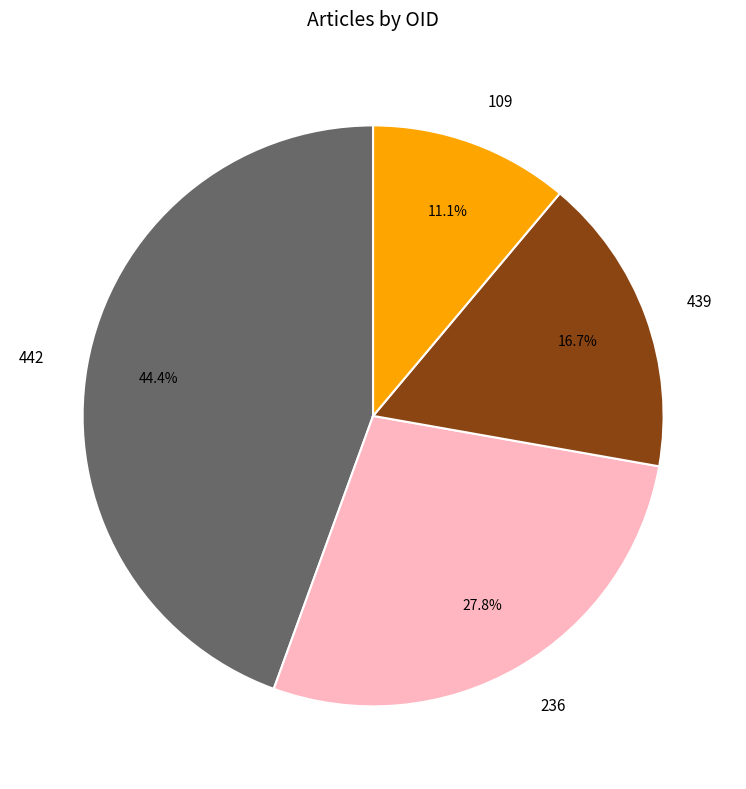

True or false: 442 accounts for 25% of the total.

False